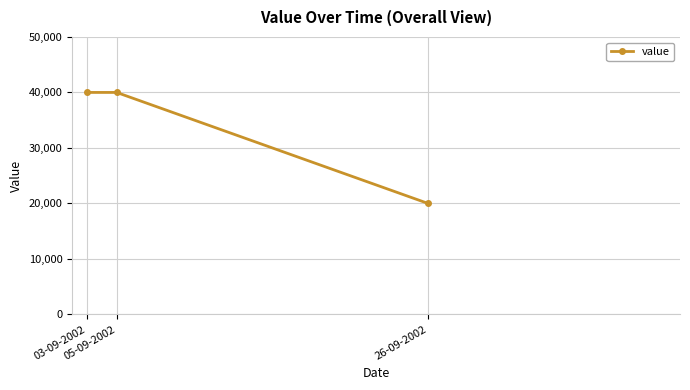

What is the maximum value shown in the chart?

40000